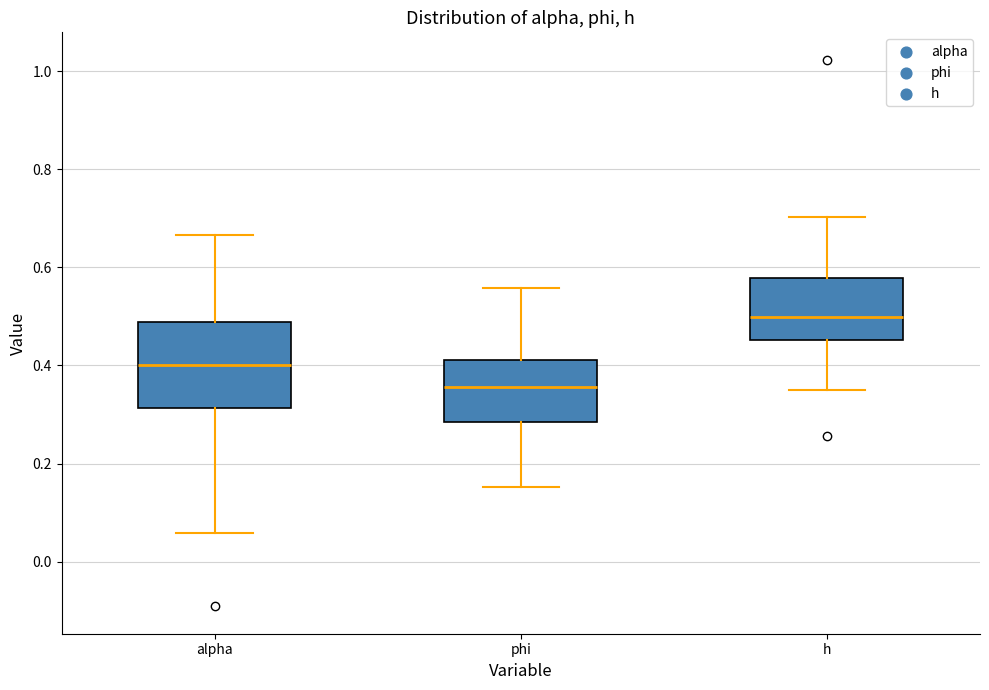

Reading left to right, transcribe this box plot: for each box, give where its median line is, the range the box spans, and where its two whiskers end, as read against the y-axis. The values are not printed on the chart, so give them approximately, as read against the axis.

alpha: median 0.40, box 0.32 to 0.48, whiskers 0.06 to 0.66
phi: median 0.36, box 0.28 to 0.42, whiskers 0.16 to 0.56
h: median 0.50, box 0.46 to 0.58, whiskers 0.34 to 0.70